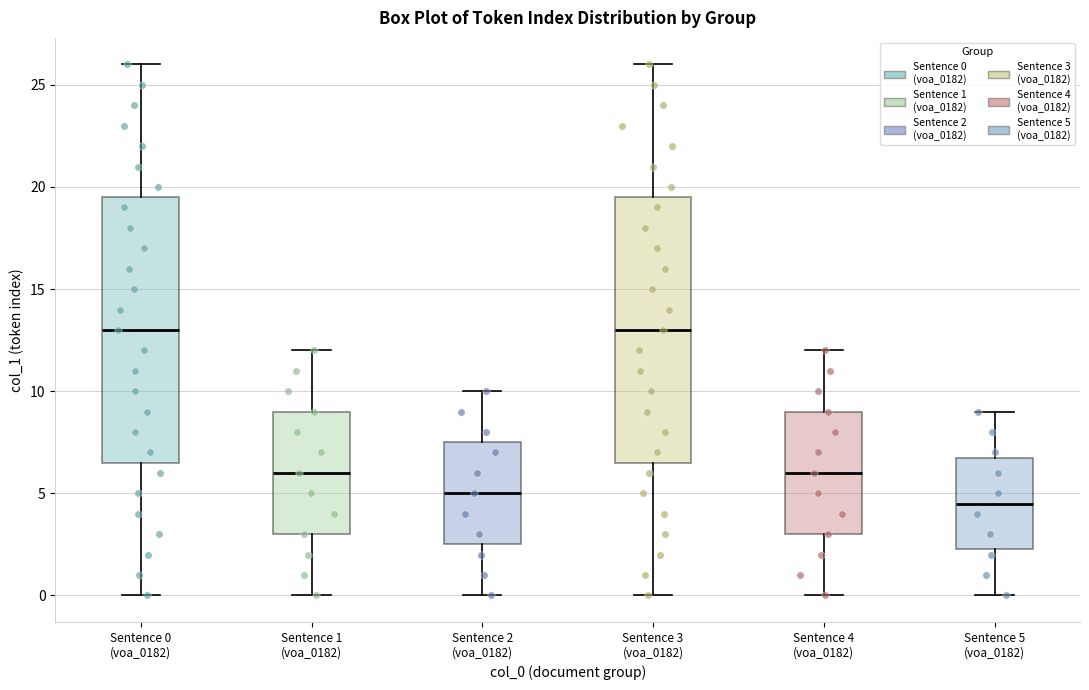

Which box has the lowest median line?

Sentence 5 (voa_0182)